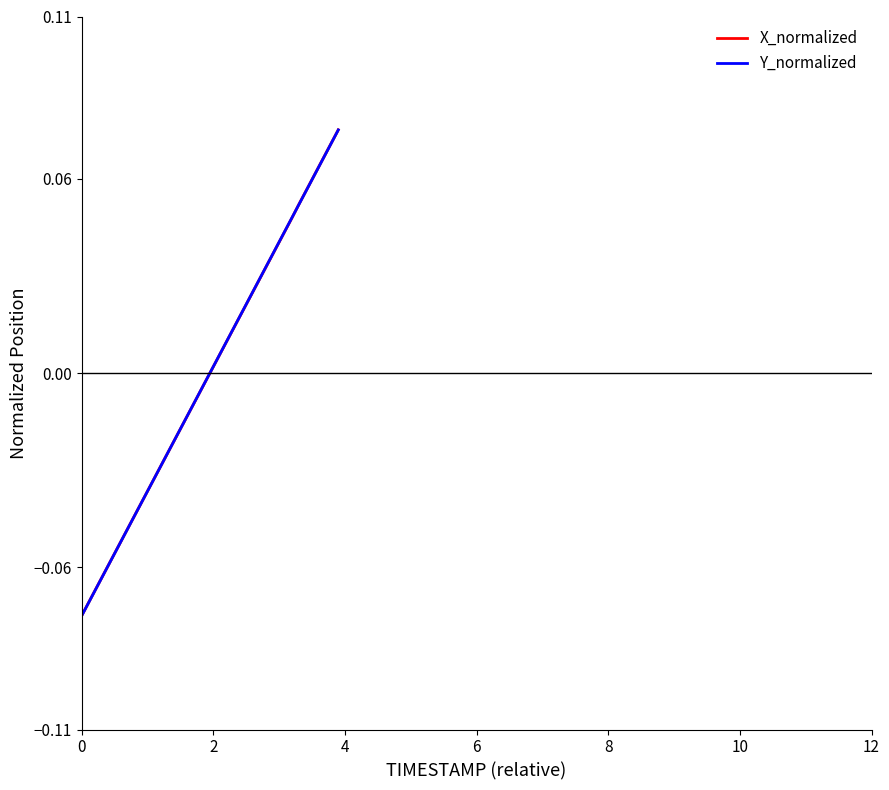

Rank the series by their average value, from lowest to highest.

Y_normalized, X_normalized